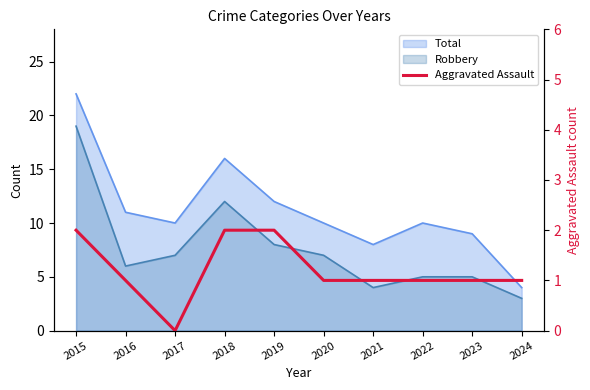

Count the values in the range 1 to 2.

9